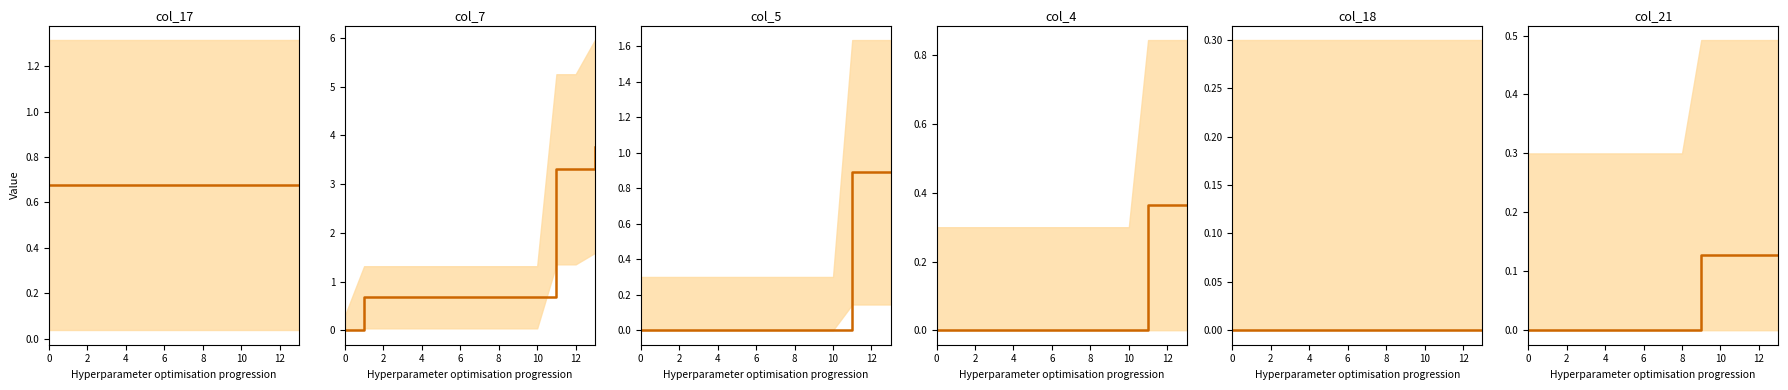

Which series has the largest total across all categories?

col_7